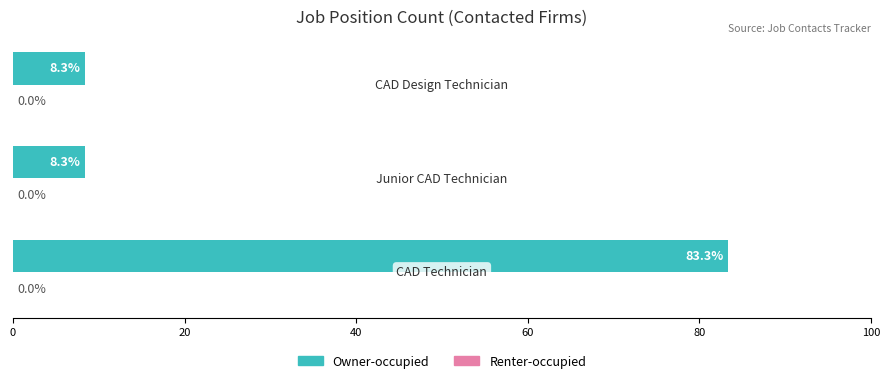

What is the average value?

33.3